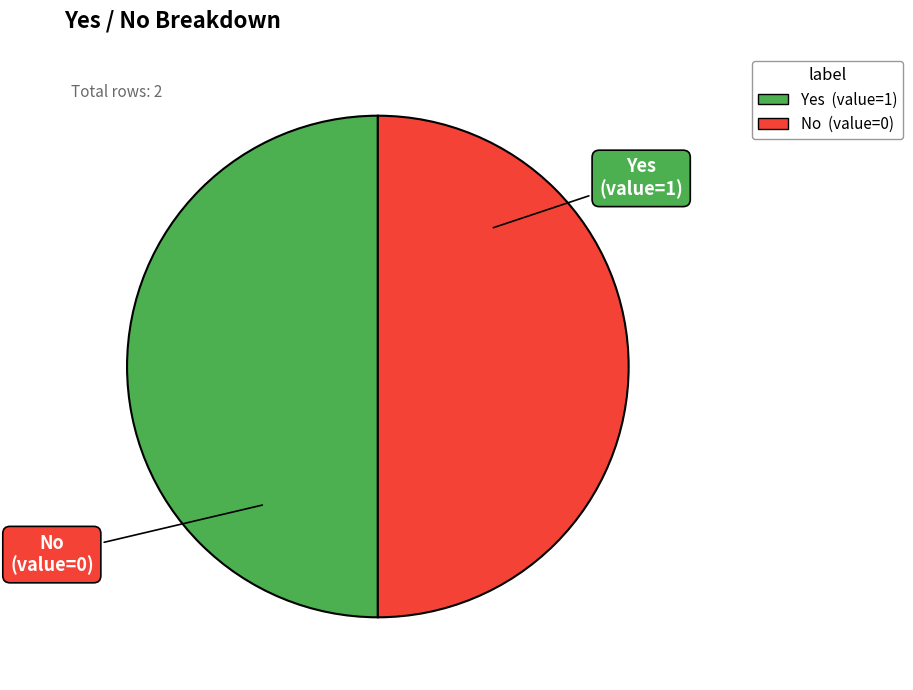

The Yes slice represents 50% of the pie. True or false?

True